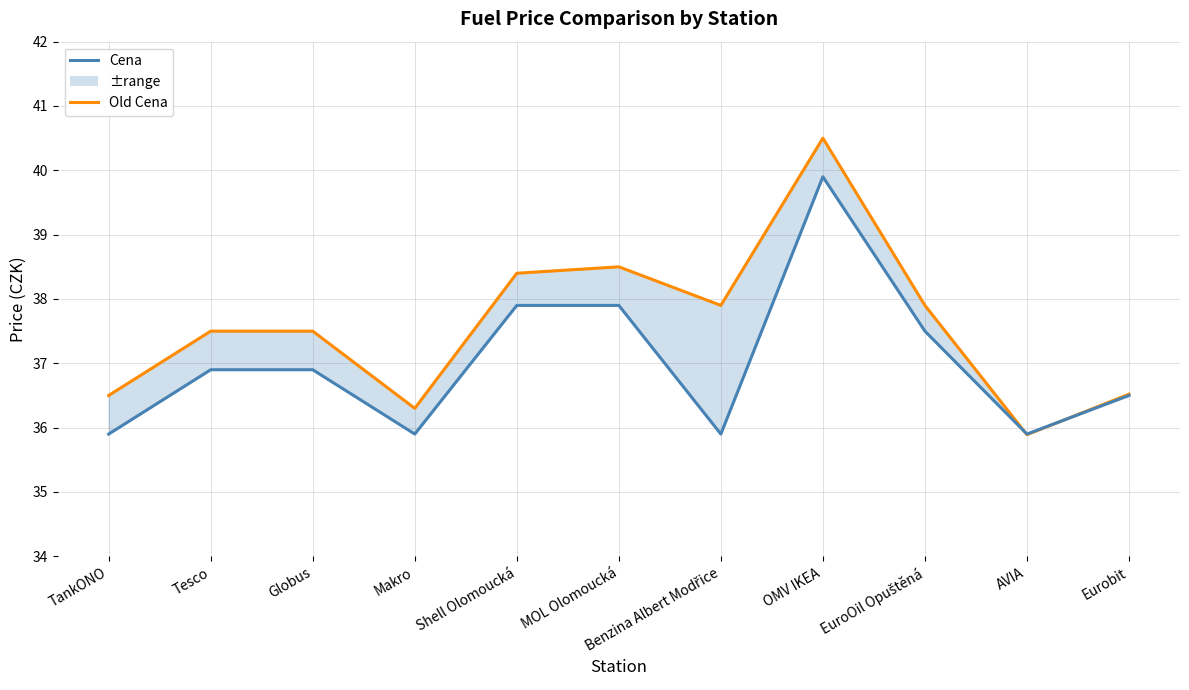

What is the sum of the Old Cena values at Makro and EuroOil Opuštěná?

74.2